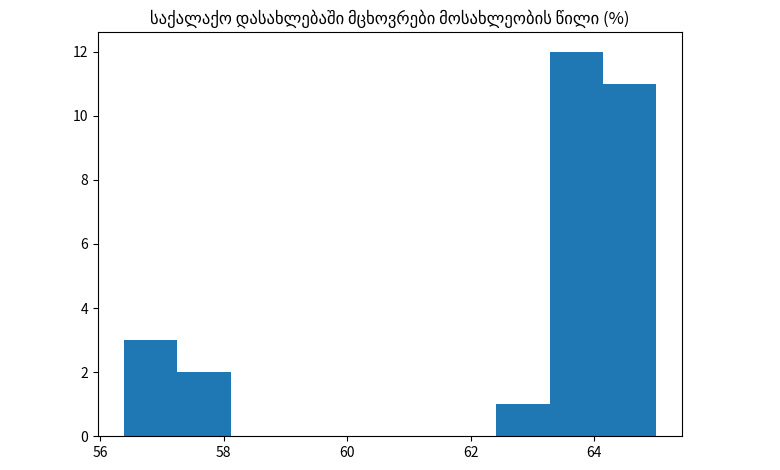

Reading left to right, transcribe this chart: for each bar, give the range it covers on the x-axis and its height. Neither the bar edges nor the heights are printed on the chart, so give them approximately, as read against the axes.

56.4 to 57.2: 3
57.2 to 58.2: 2
58.2 to 59.0: 0
59.0 to 59.8: 0
59.8 to 60.6: 0
60.6 to 61.6: 0
61.6 to 62.4: 0
62.4 to 63.2: 1
63.2 to 64.2: 12
64.2 to 65.0: 11